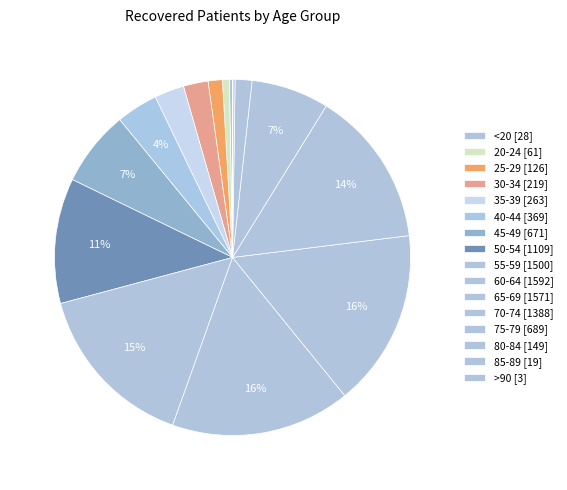

What portion of the pie excludes 85-89?

99.8%